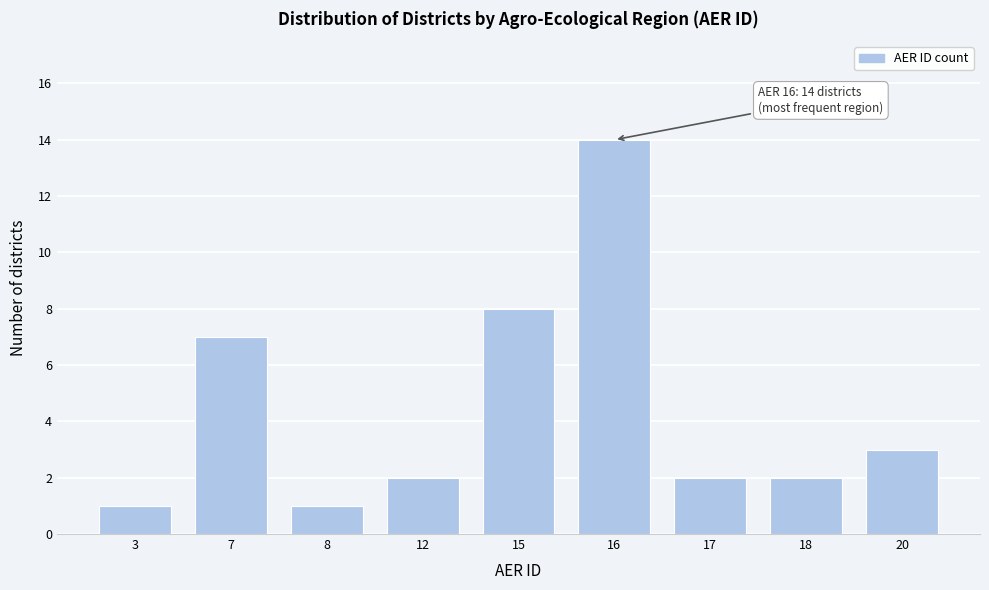

Reading left to right, extract all data points from this chart.

1	7	1	2	8	14	2	2	3